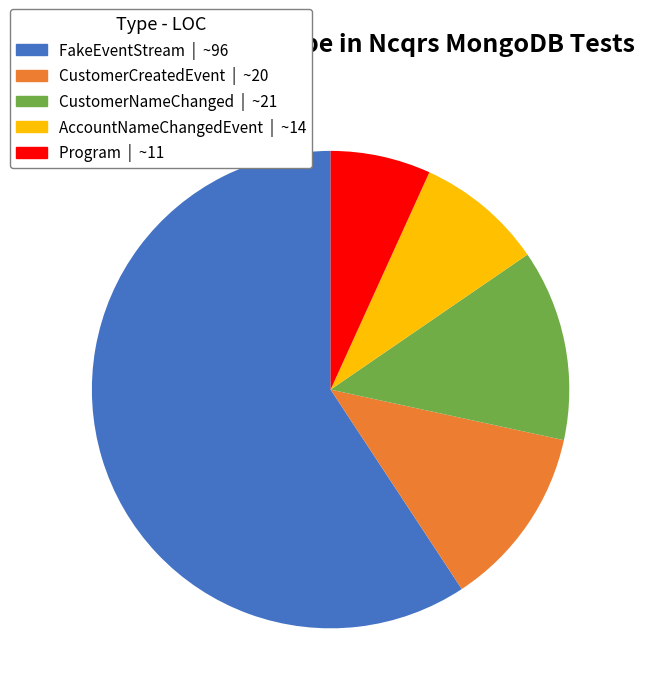

Which slice is the smallest?

Program